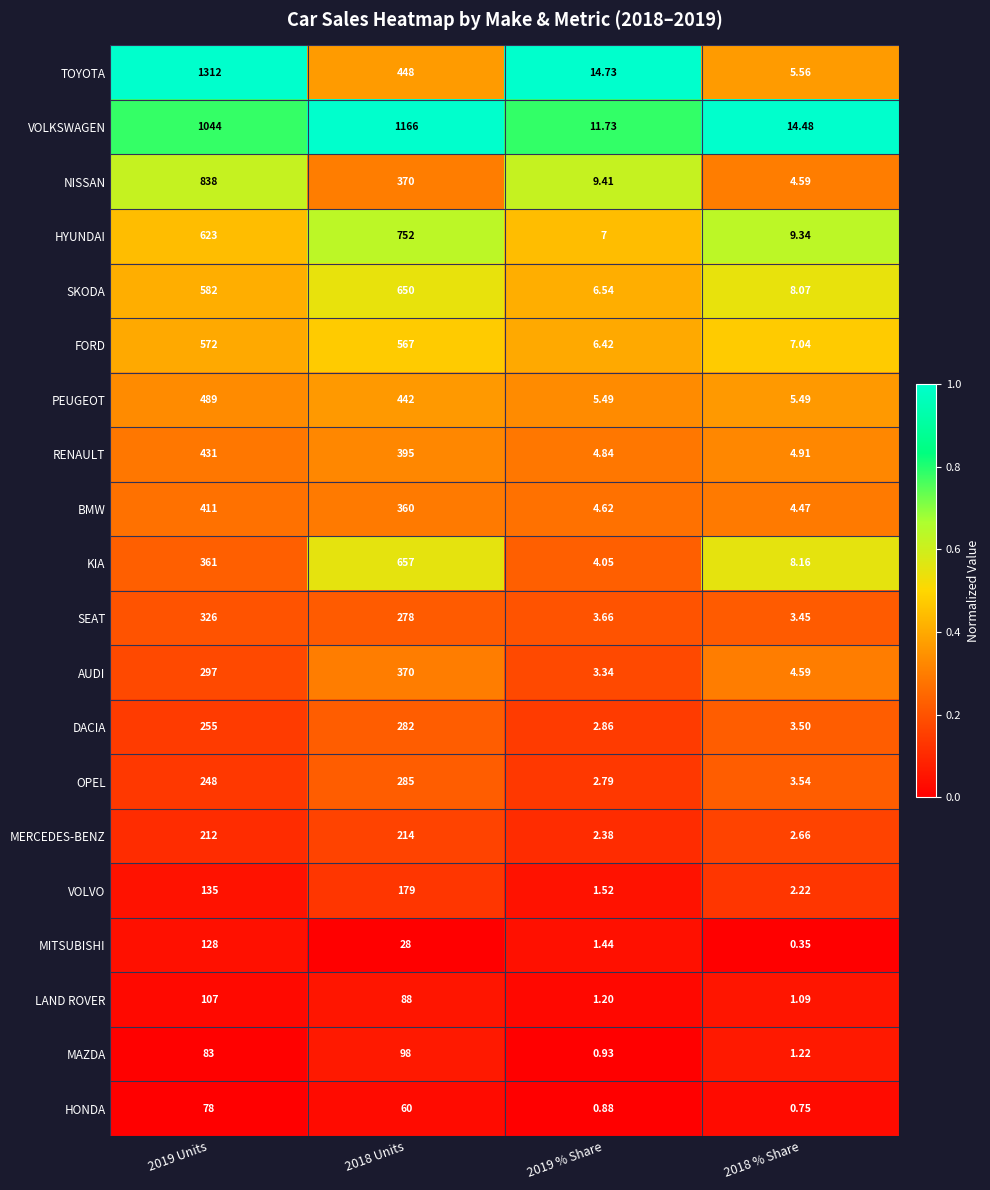

Which series has the largest range (max minus min)?

TOYOTA